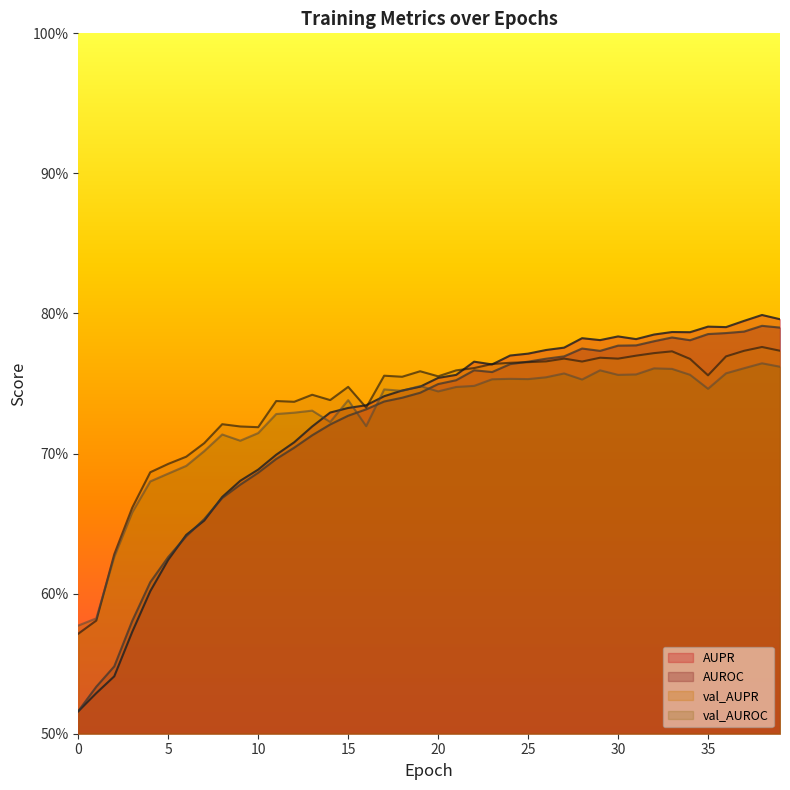

Between 3 and 18, which series saw the biggest shift?

AUPR